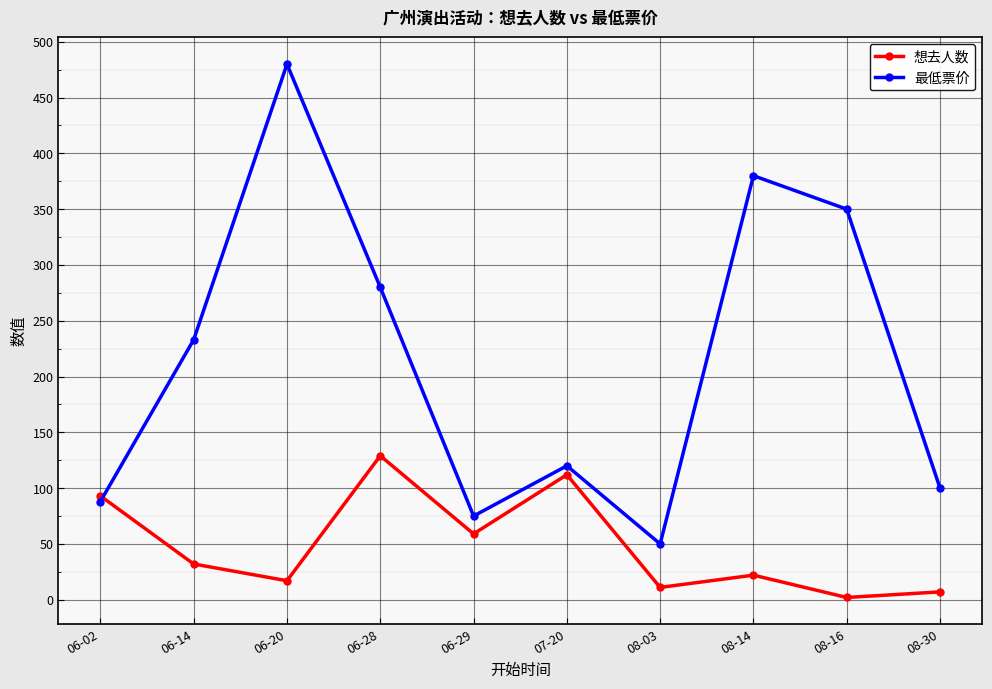

The value of 想去人数 at 08-14 is 22. True or false?

True